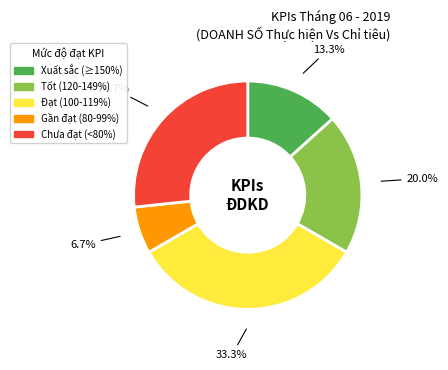

Does any single category account for the majority?

No